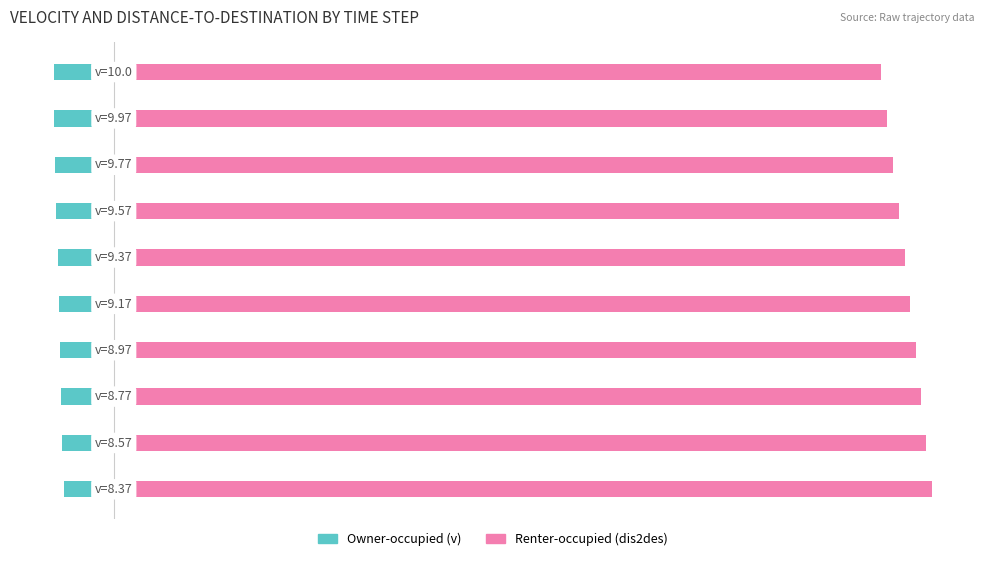

How many bars are there in each group?

2